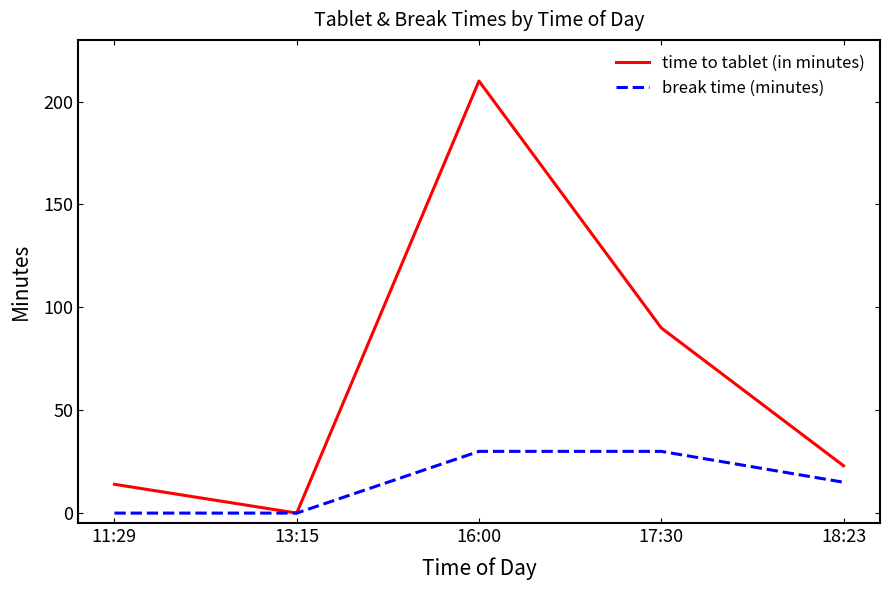

The value of time to tablet (in minutes) at 16:00 is 325. True or false?

False